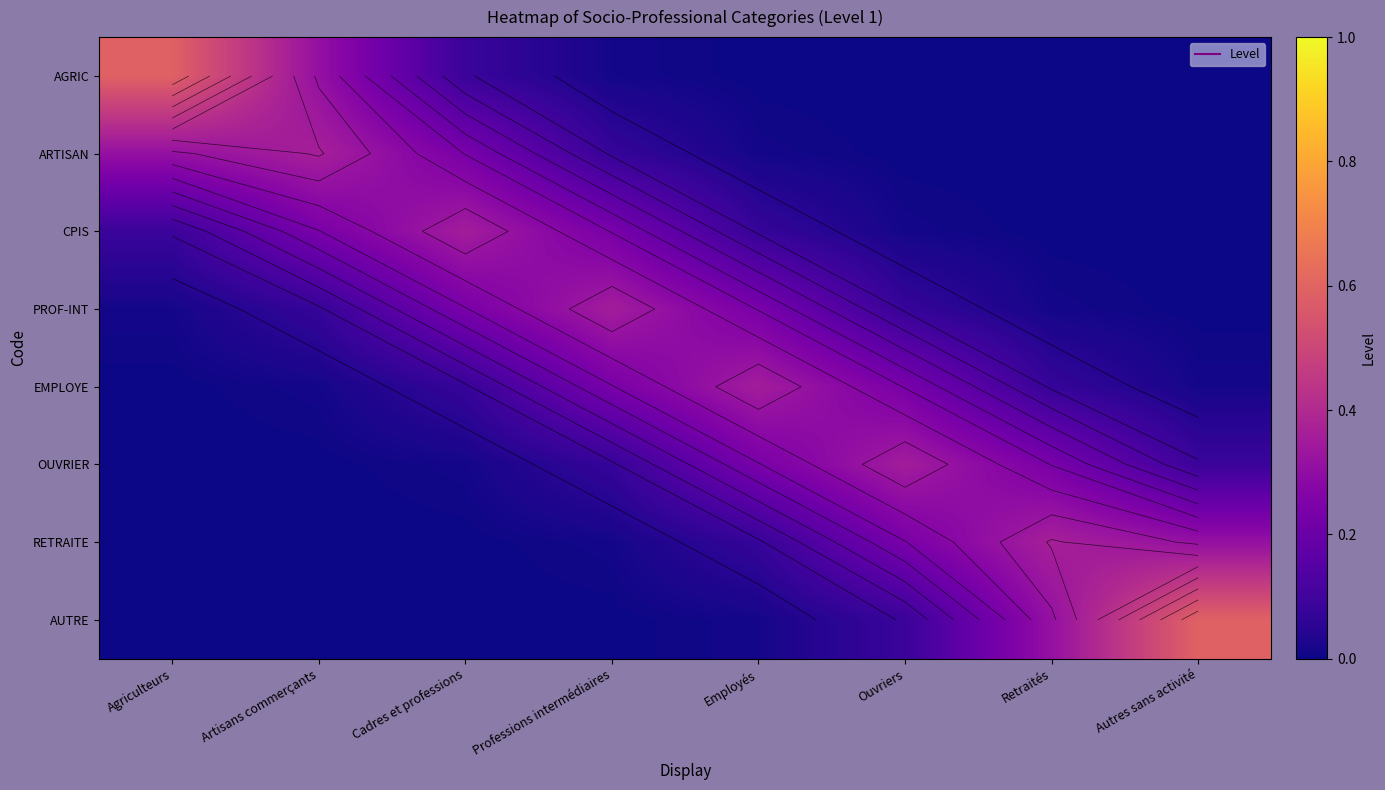

The AGRIC series shows -0.2 at Autres sans activité. True or false?

False